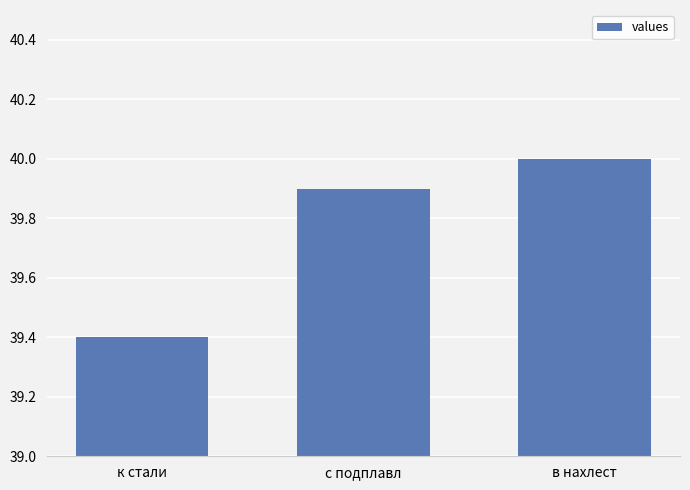

The value at к стали is 60.7. True or false?

False